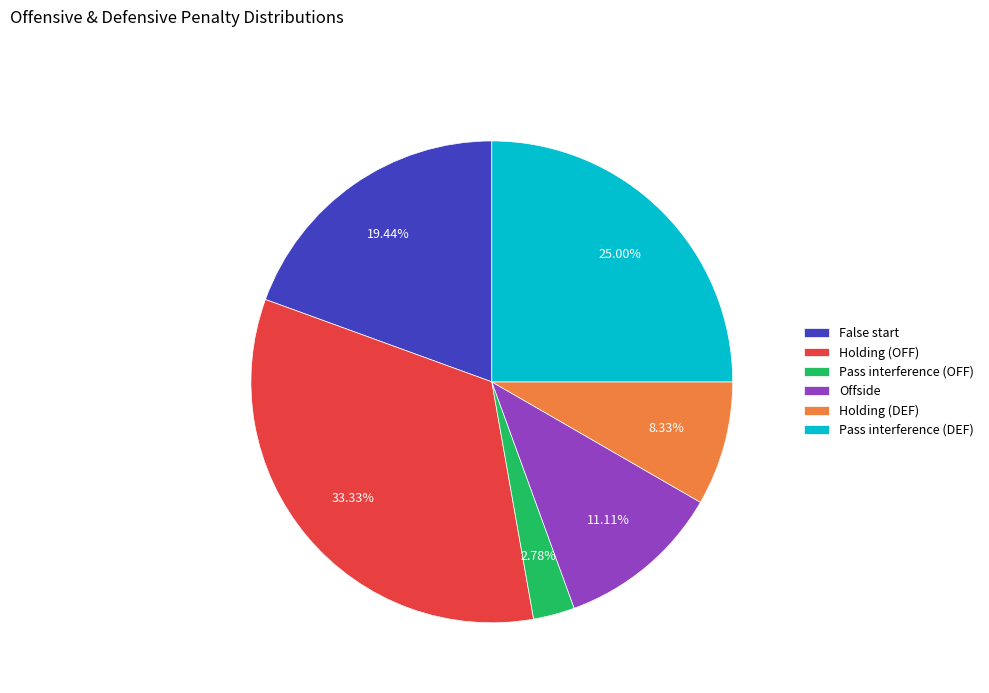

Between Pass interference (DEF) and Holding (DEF), which is larger?

Pass interference (DEF)